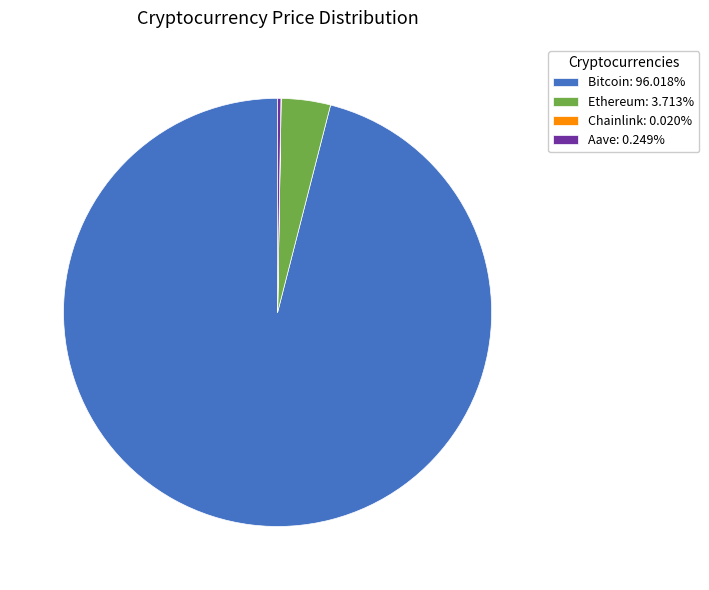

Does any single category account for the majority?

Yes